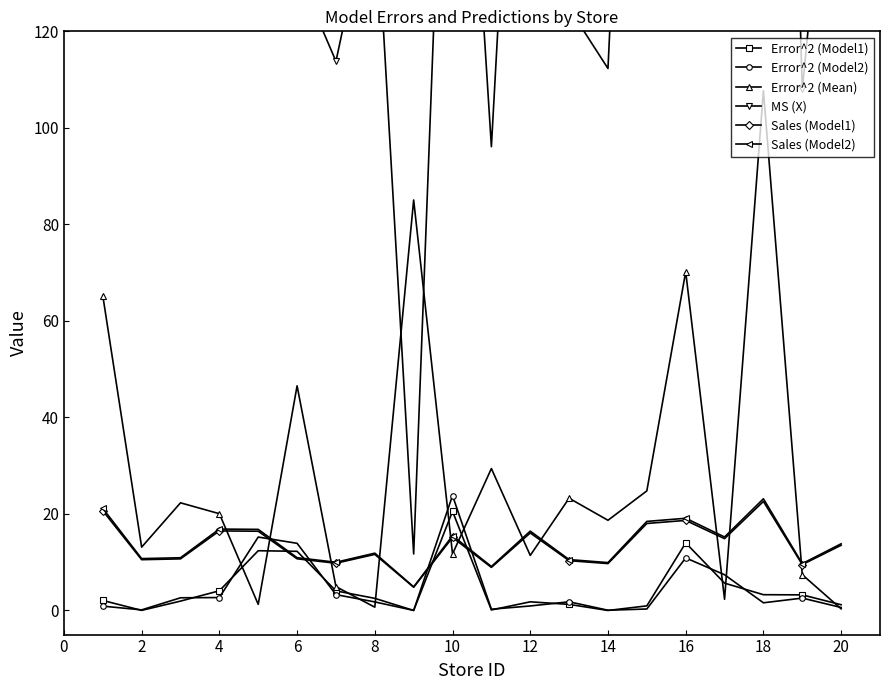

True or false: Sales (Model2) has more than 1 interior local peaks.

True